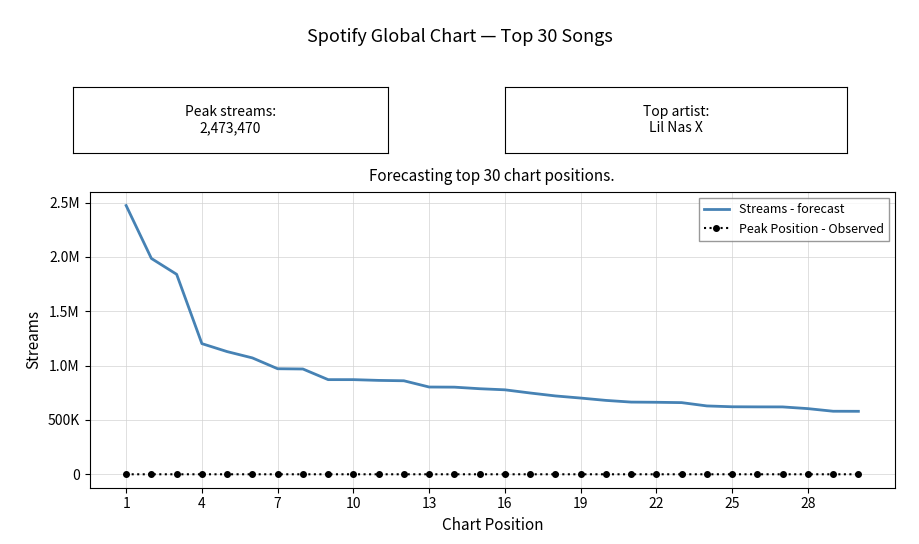

What are all the series names shown in the legend?

Streams - forecast, Peak Position - Observed